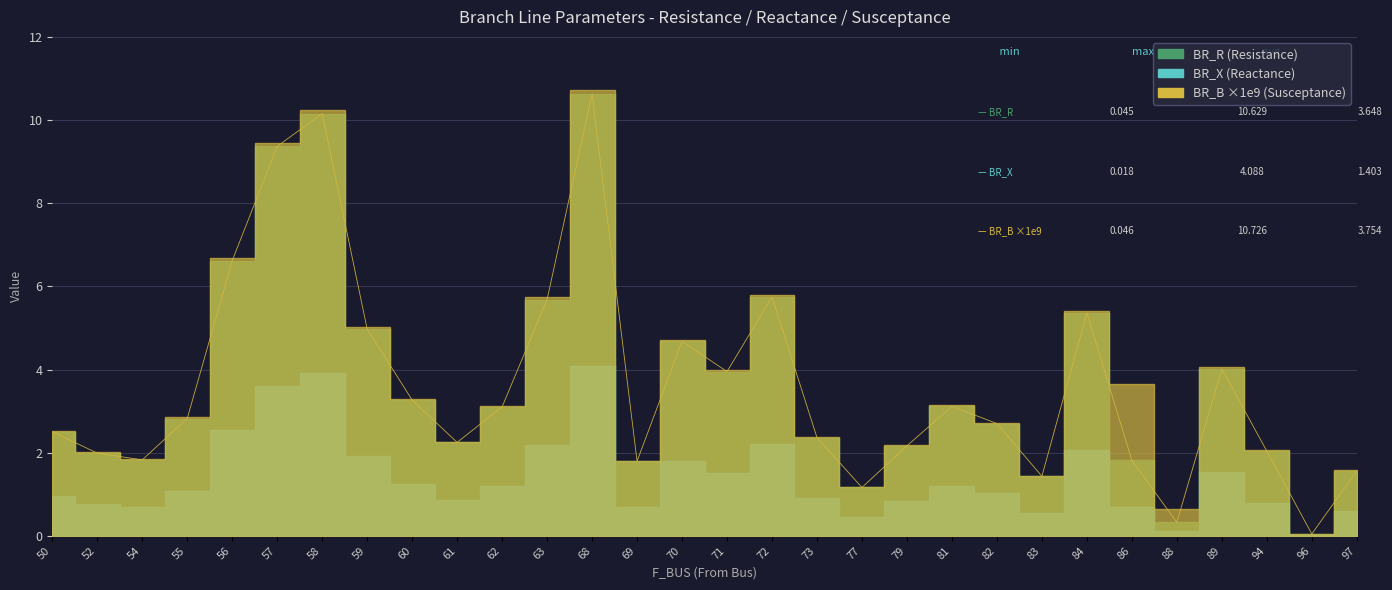

What is the approximate value of BR_X at 61?

0.9